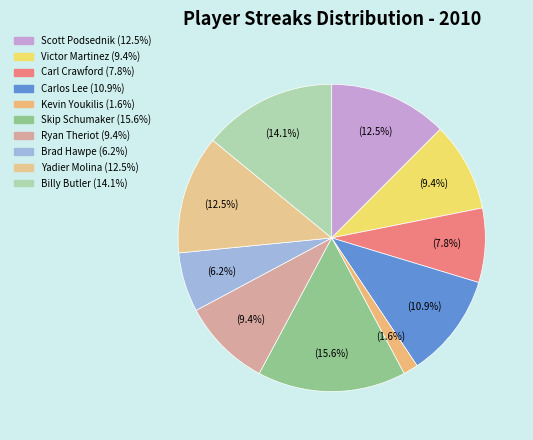

What is the ratio of the value at Yadier Molina to the value at Carlos Lee?

1.1